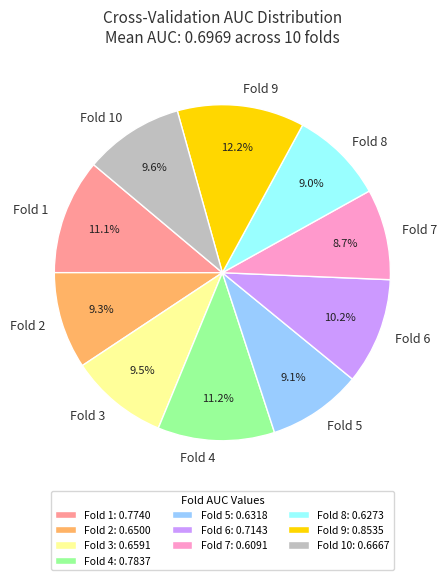

Between Fold 10 and Fold 7, which is larger?

Fold 10